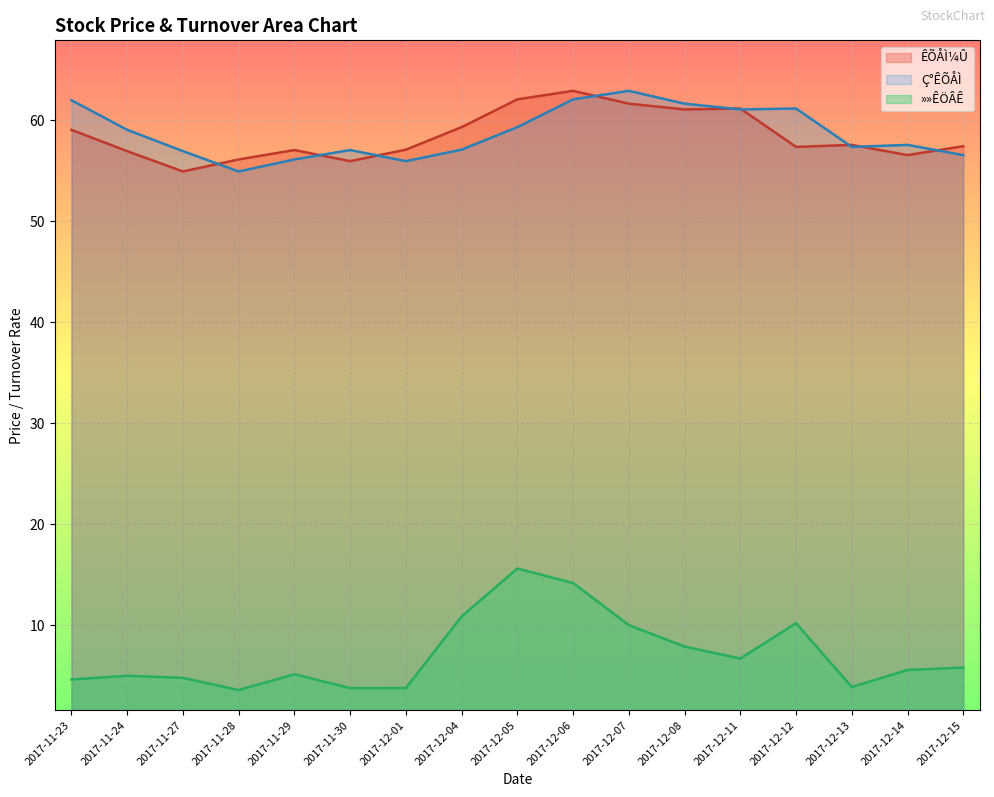

Rank the series by their maximum value, from lowest to highest.

»»ÊÖÂÊ, ÊÕÅÌ¼Û, Ç°ÊÕÅÌ